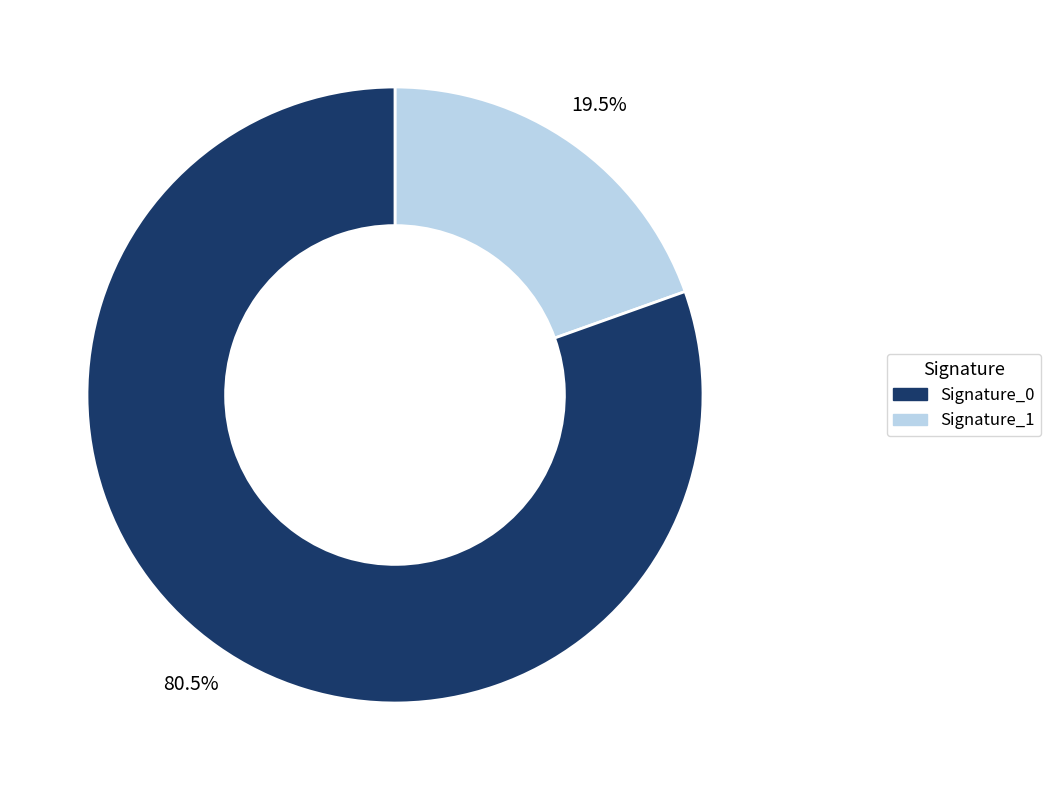

Does any single category account for the majority?

Yes